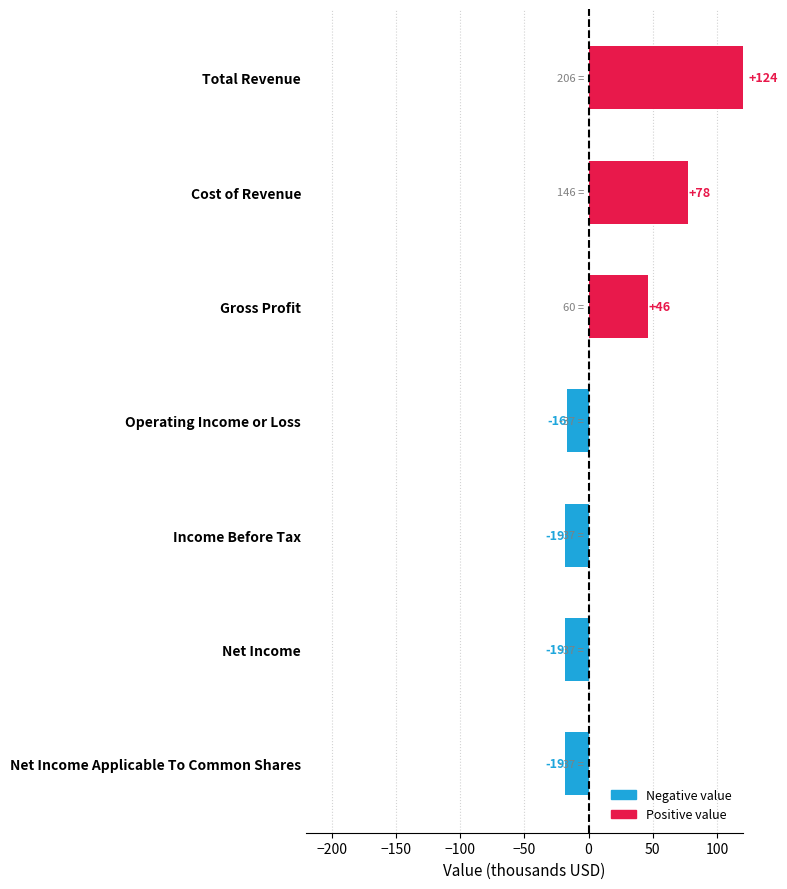

Is it true that the value at Income Before Tax is -18.6?

True